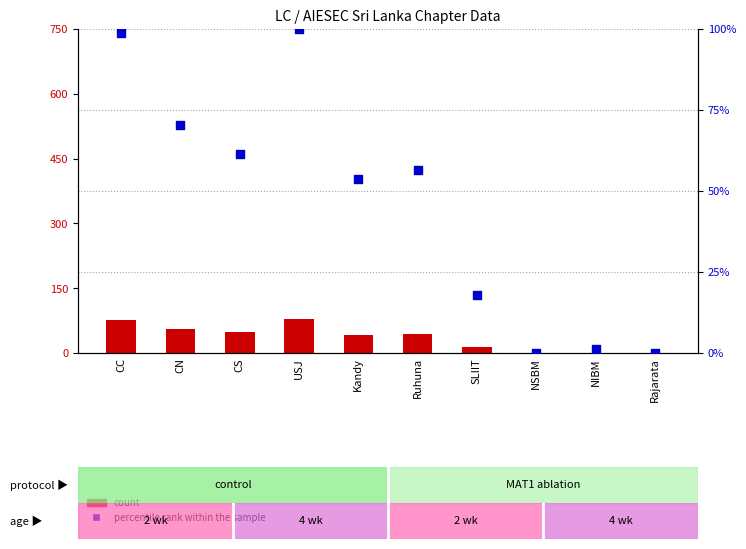

What is the total value across all series at Kandy?

95.8